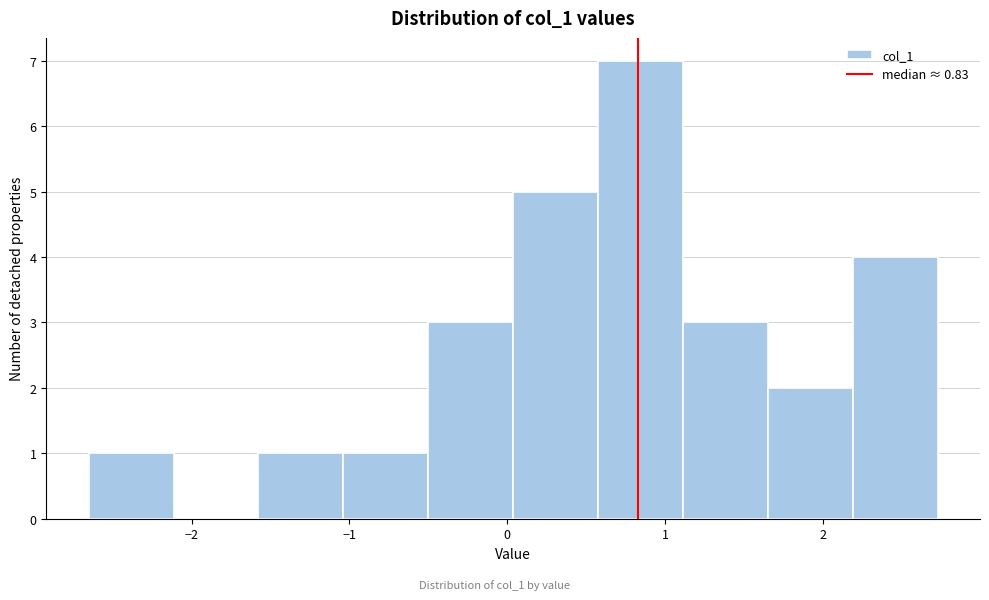

Over which range of the x-axis is the bar tallest?

0.6 to 1.1